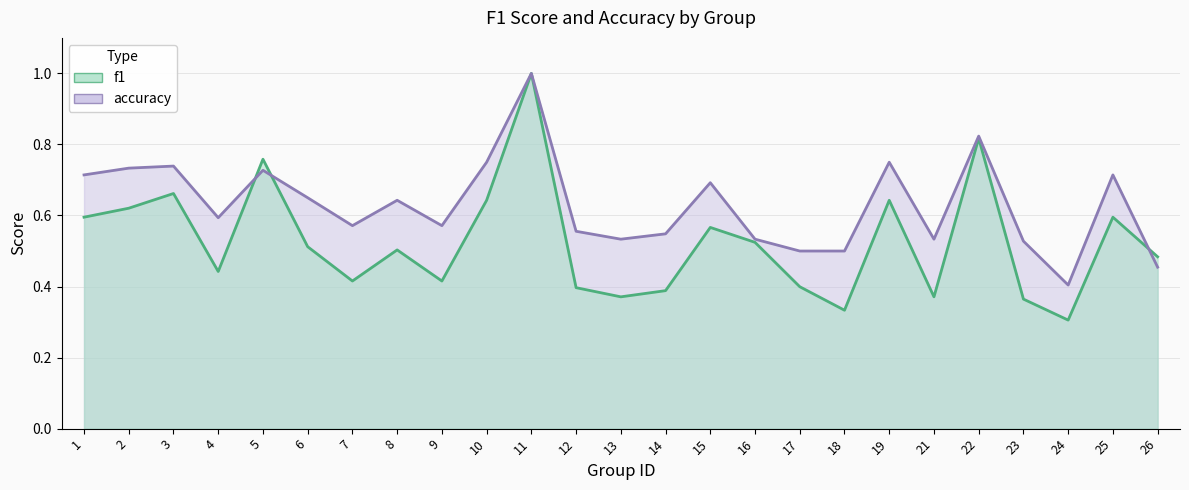

What is the difference between the second highest and second lowest values in the accuracy series?

0.4